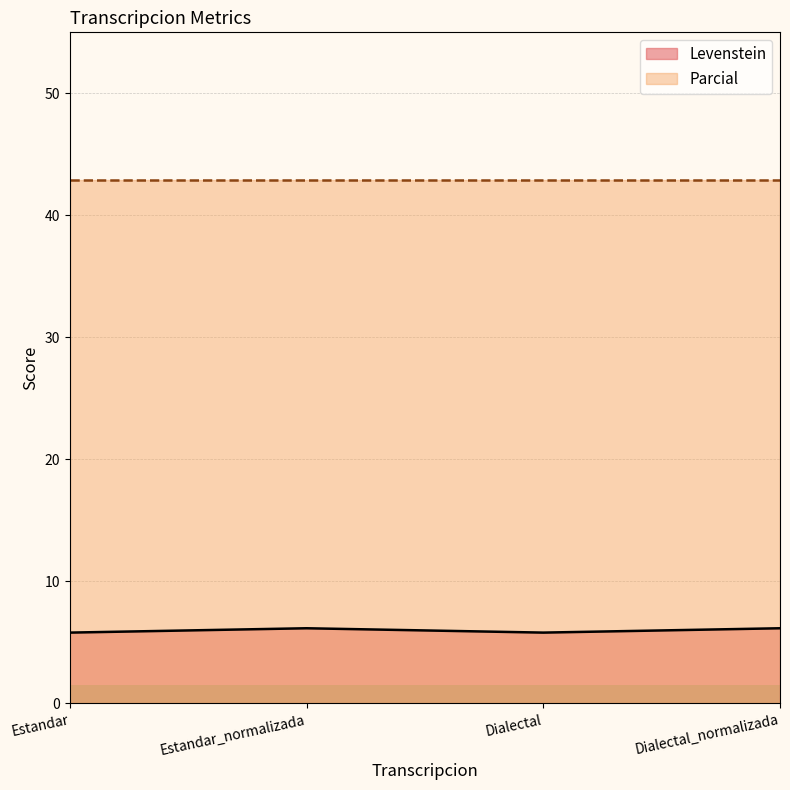

Reading right to left, what are all the values shown in this chart?

Dialectal_normalizada=6.2	Dialectal=5.8	Estandar_normalizada=6.2	Estandar=5.8